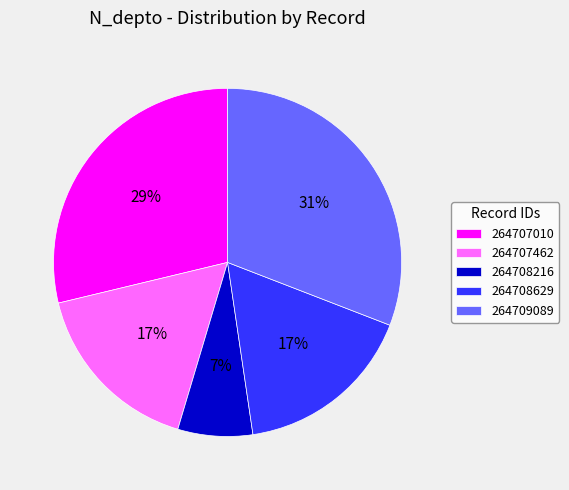

Which slice is the smallest?

264708216